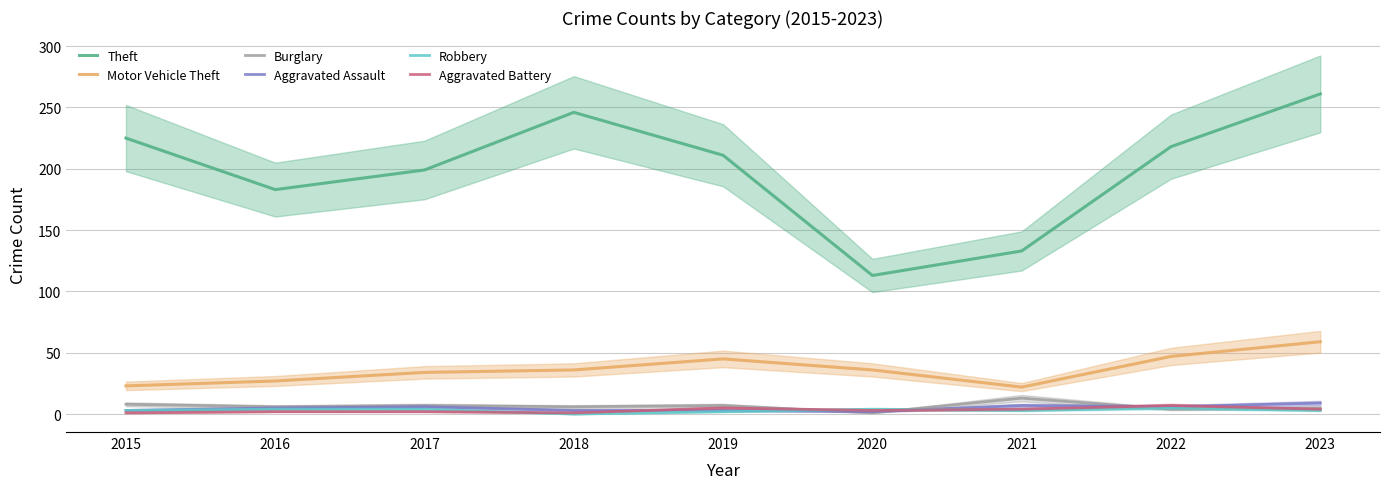

How many lines are shown in the chart?

6